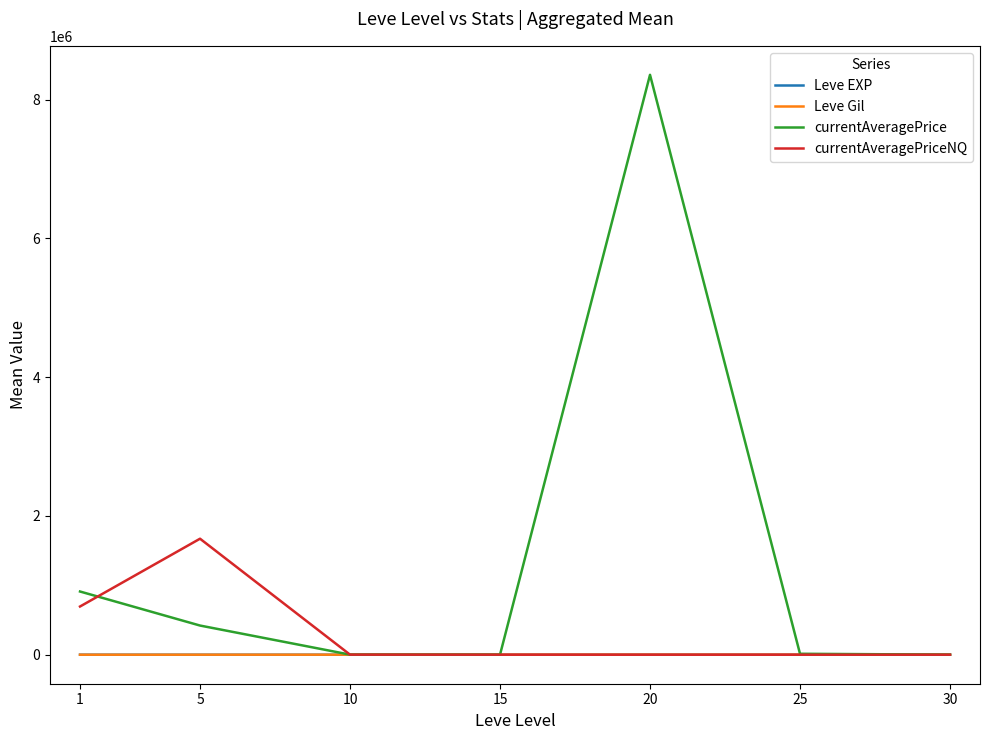

What is the difference between the second highest and minimum values in the Leve Gil series?

413.2